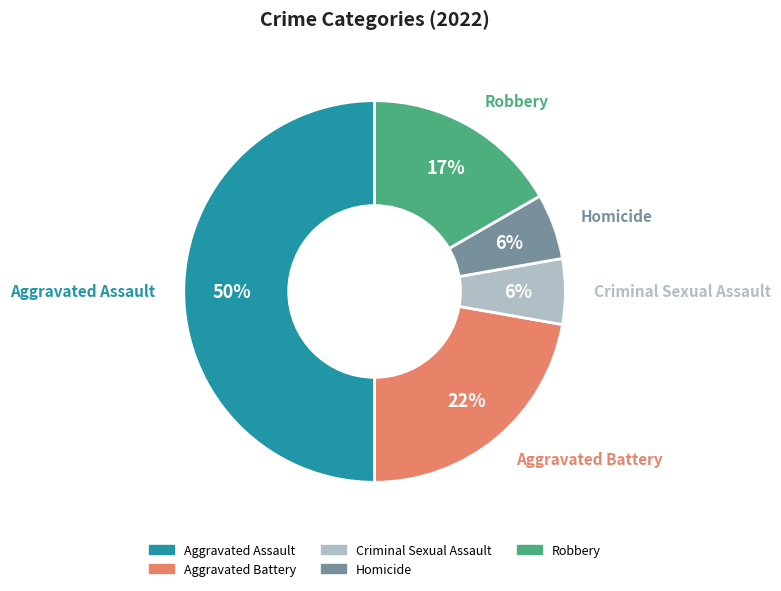

Approximately how many times larger is the value at Aggravated Battery compared to Aggravated Assault?

0.4